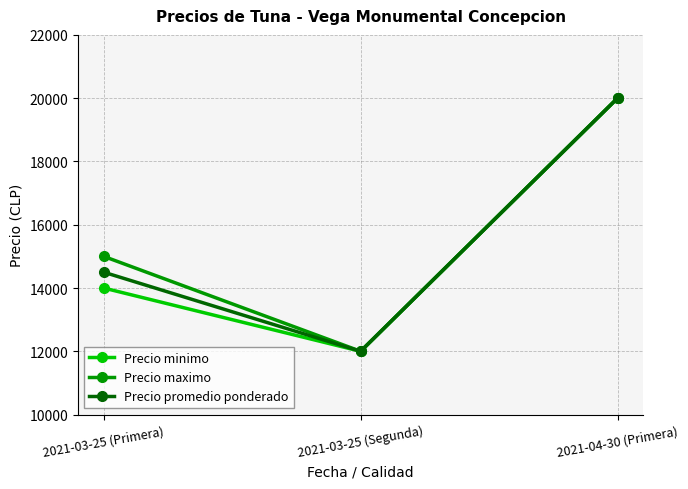

The Precio minimo series shows 18876 at 2021-03-25 (Segunda). True or false?

False